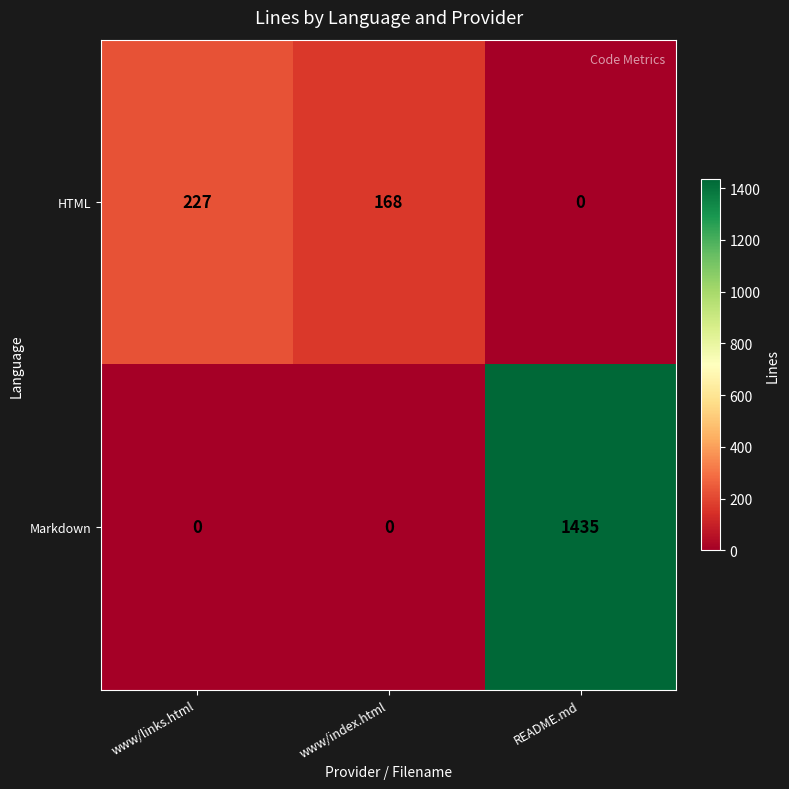

What is the difference between the highest and lowest values at www/index.html?

168